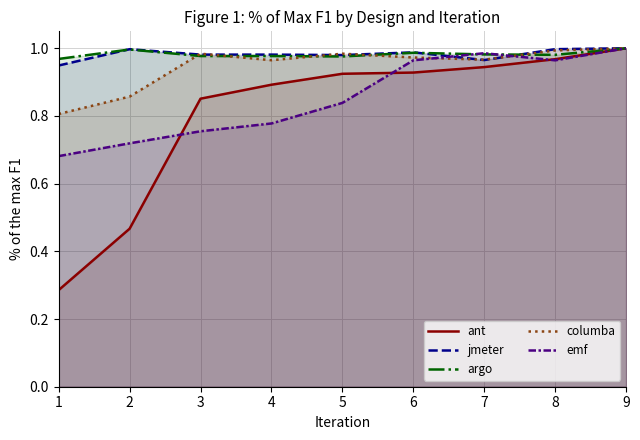

What is the value of the emf point at the 4th from the left?

0.8